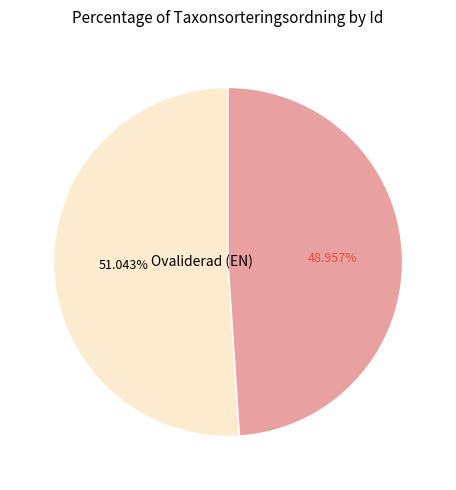

Which slice is the smallest?

Ovaliderad (NT)